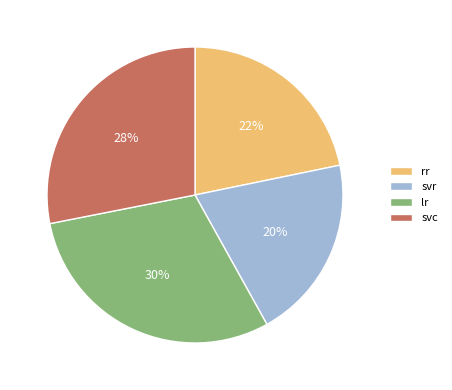

Which has a higher value, svr or rr?

rr